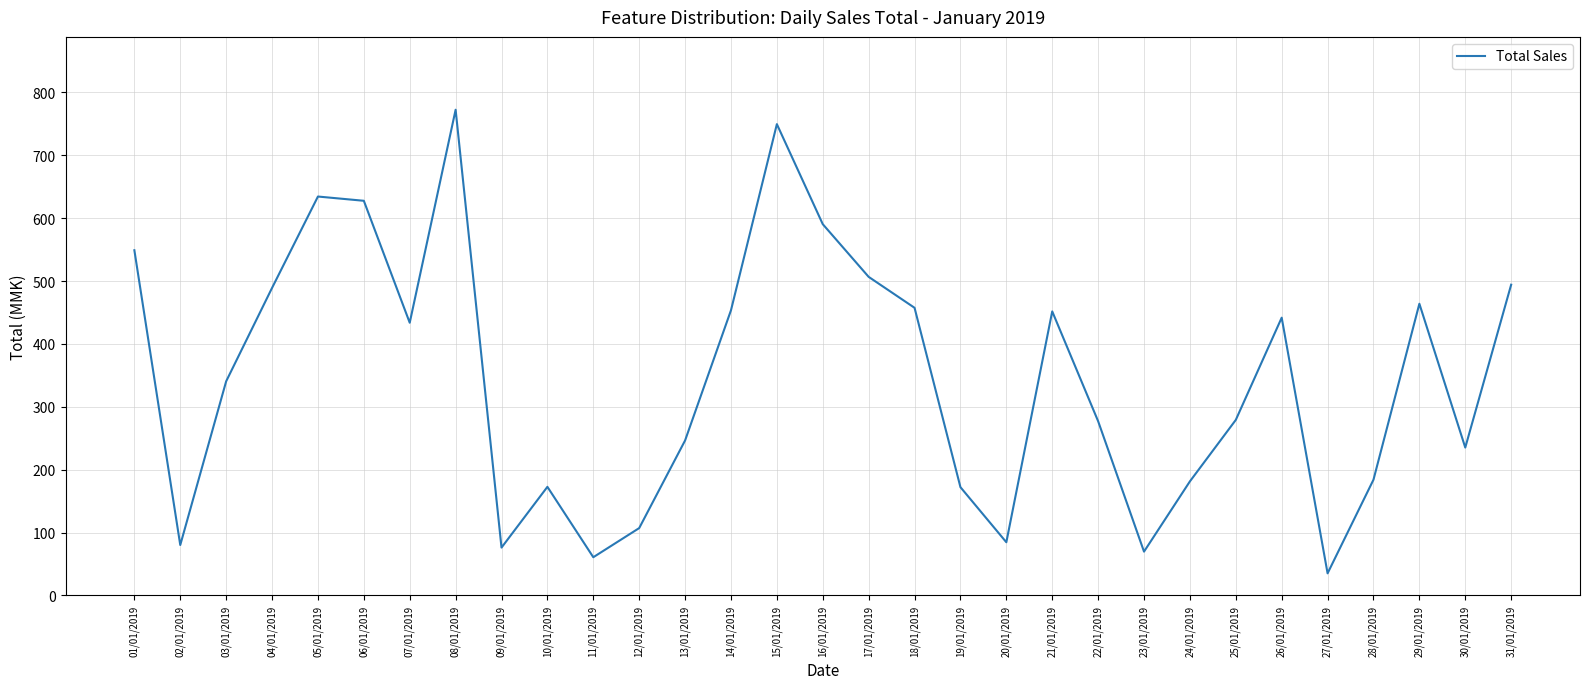

What position from the left is 12/01/2019?

12